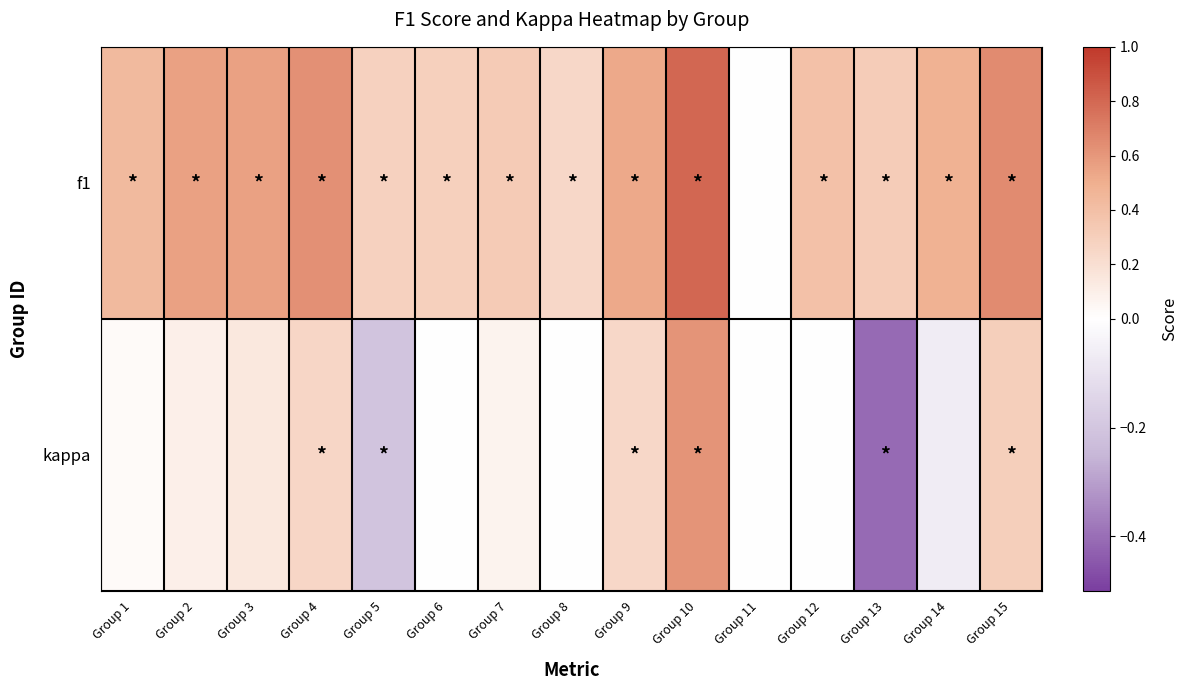

How many distinct data groups are displayed?

2